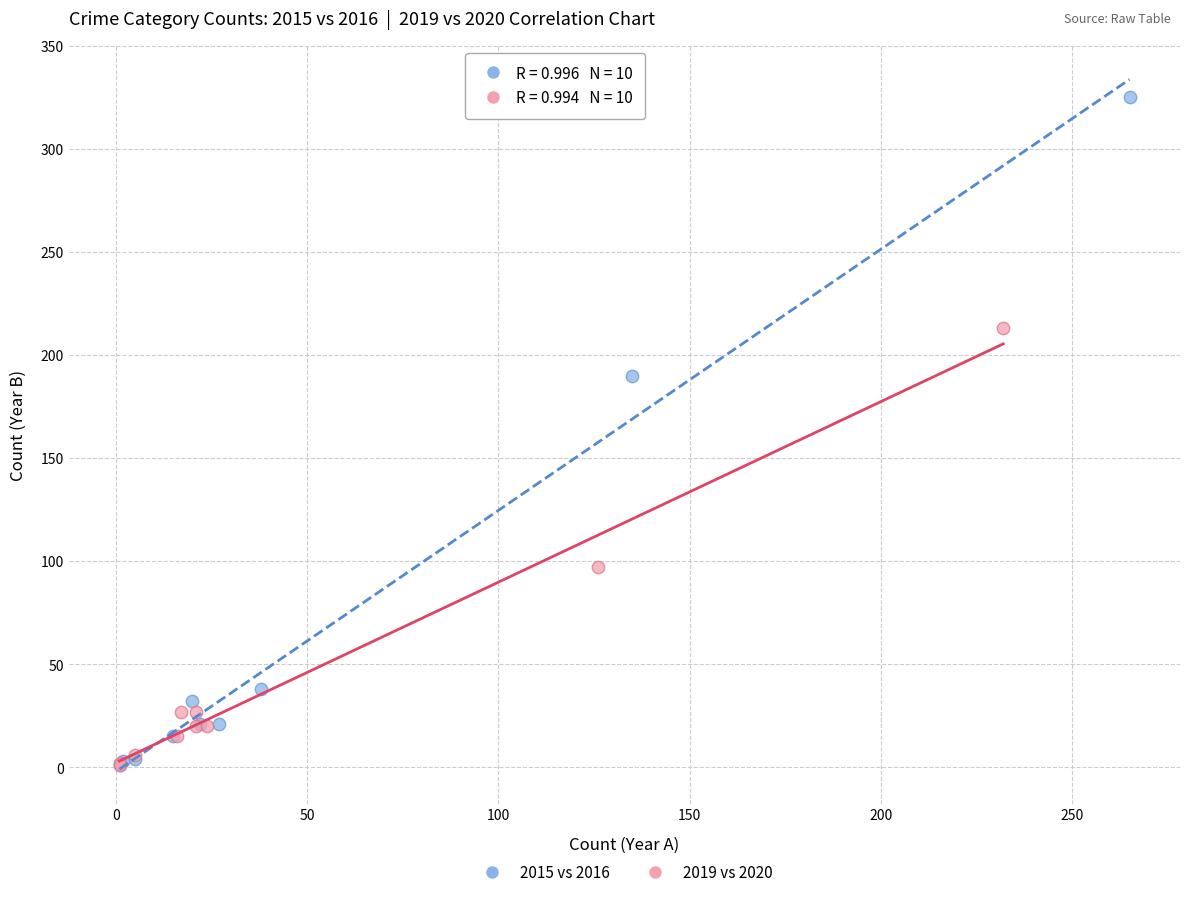

Which series has the largest Y range (max minus min)?

2015 vs 2016